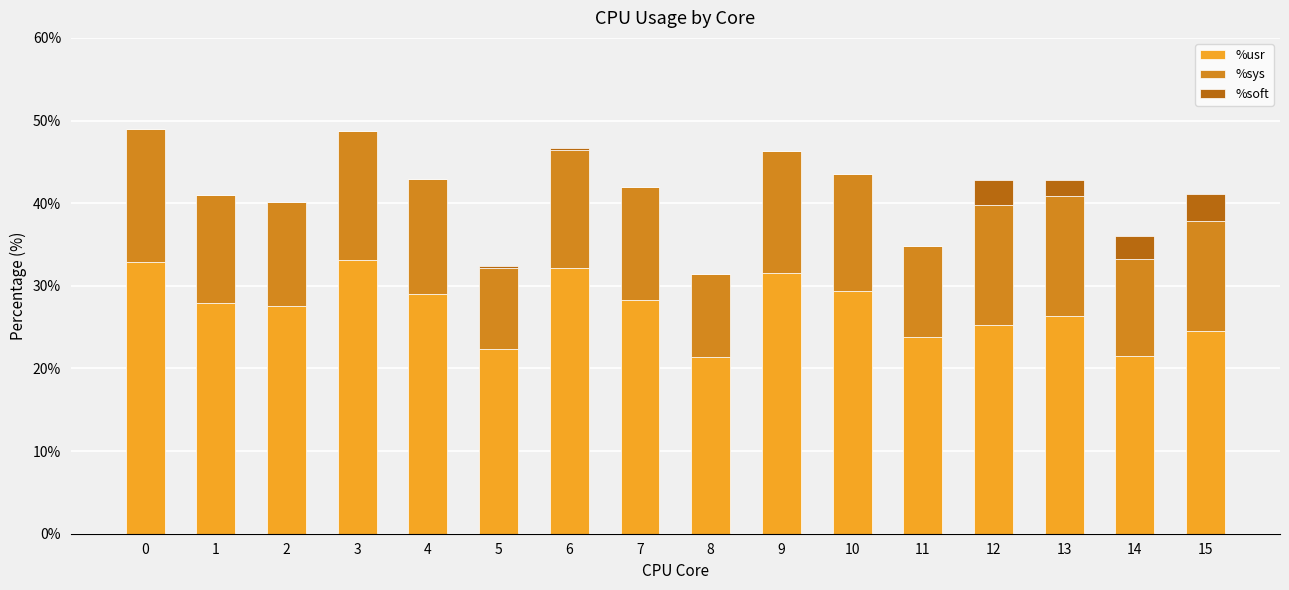

What is the sum of all %usr values?

437.0